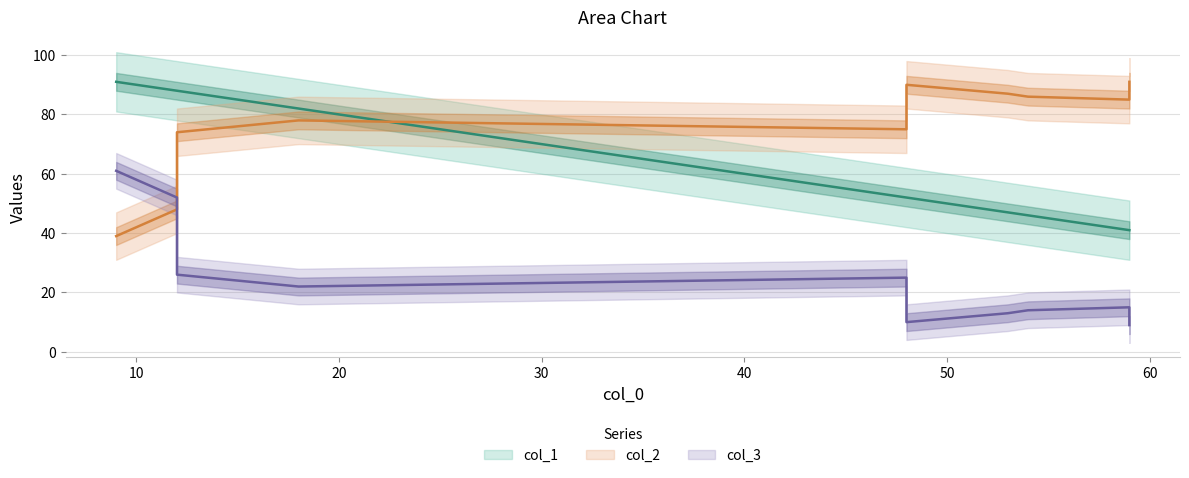

At which category is the sum across all series the highest?

9